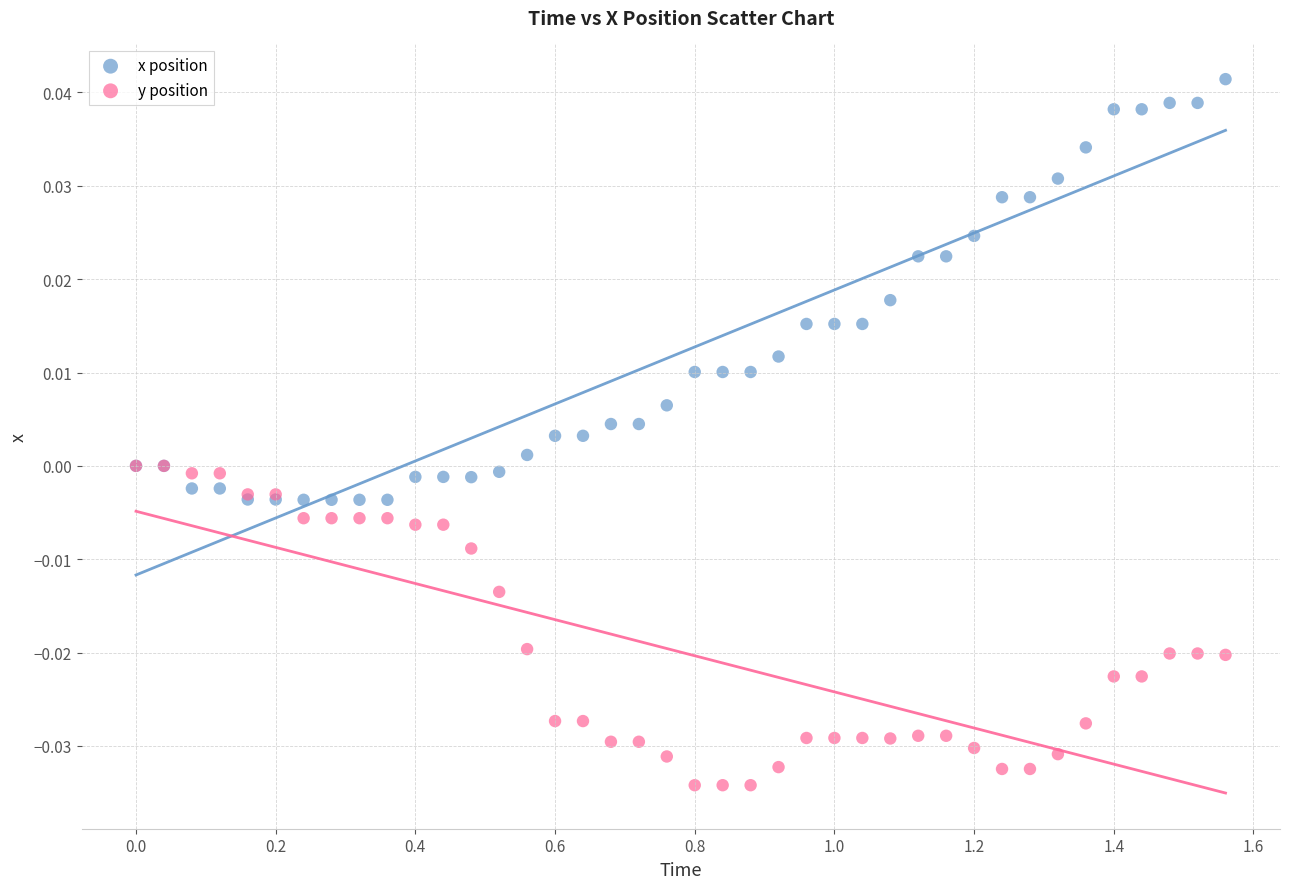

What are all the series names shown in the legend?

x position, y position